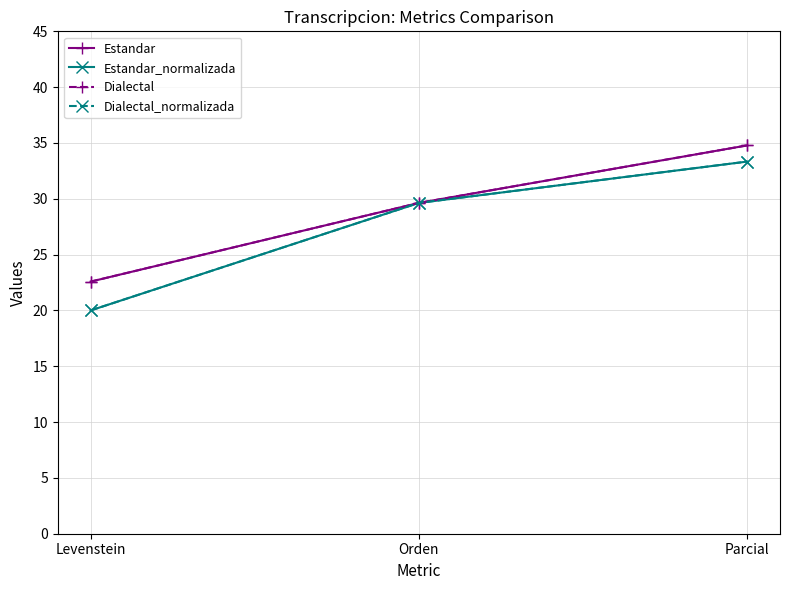

List the series in order of their peak value, lowest first.

Estandar_normalizada, Dialectal_normalizada, Estandar, Dialectal